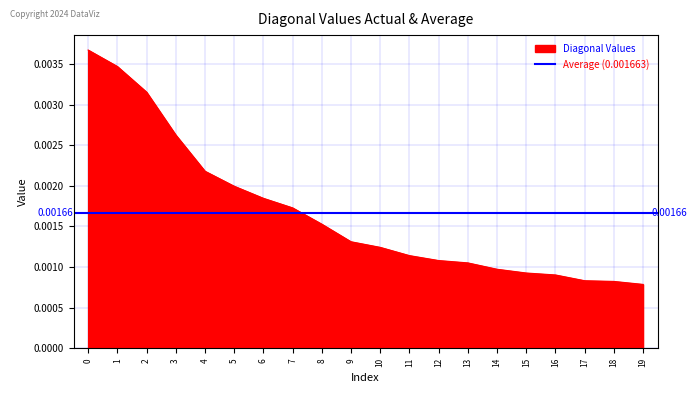

True or false: the data has more than 2 interior local peaks.

False